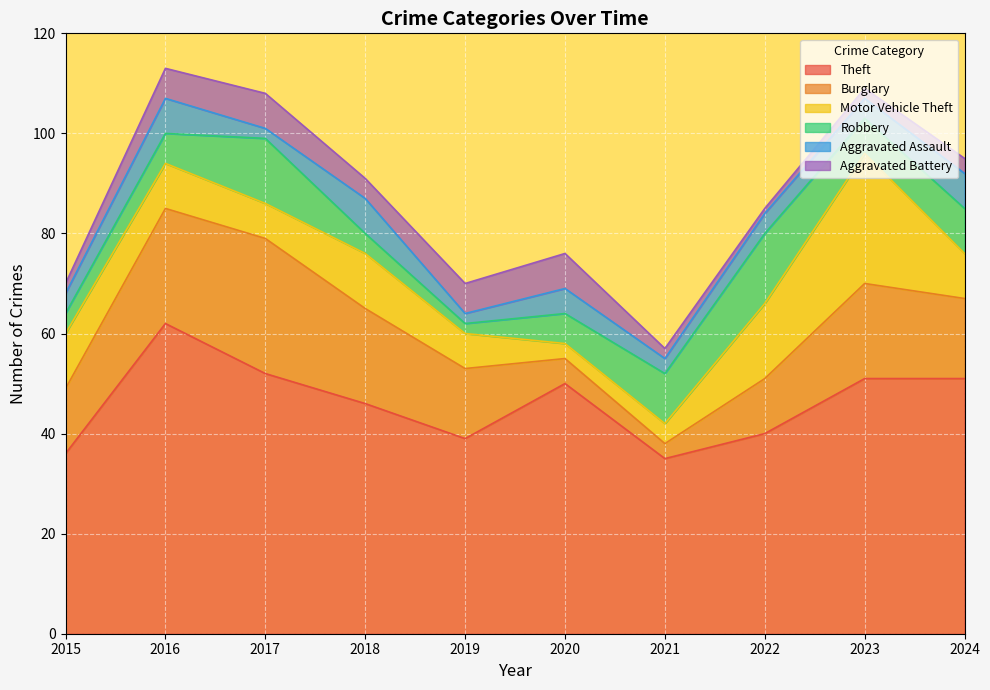

What is the difference between the Robbery values at 2019 and 2015?

2